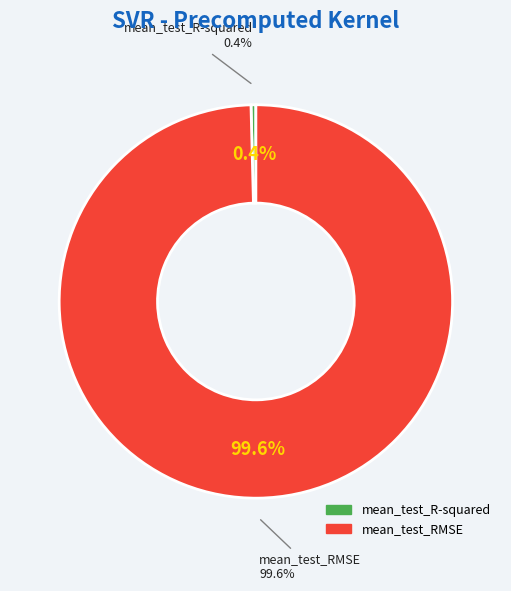

To the nearest percent, what is the combined percentage of mean_test_RMSE and mean_test_R-squared?

100%